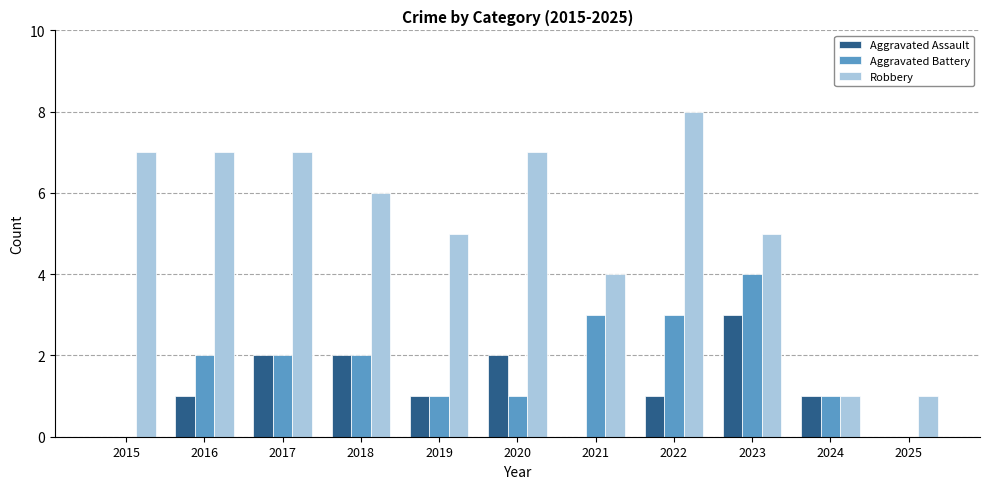

Between 2015 and 2016, which series saw the biggest shift?

Aggravated Battery